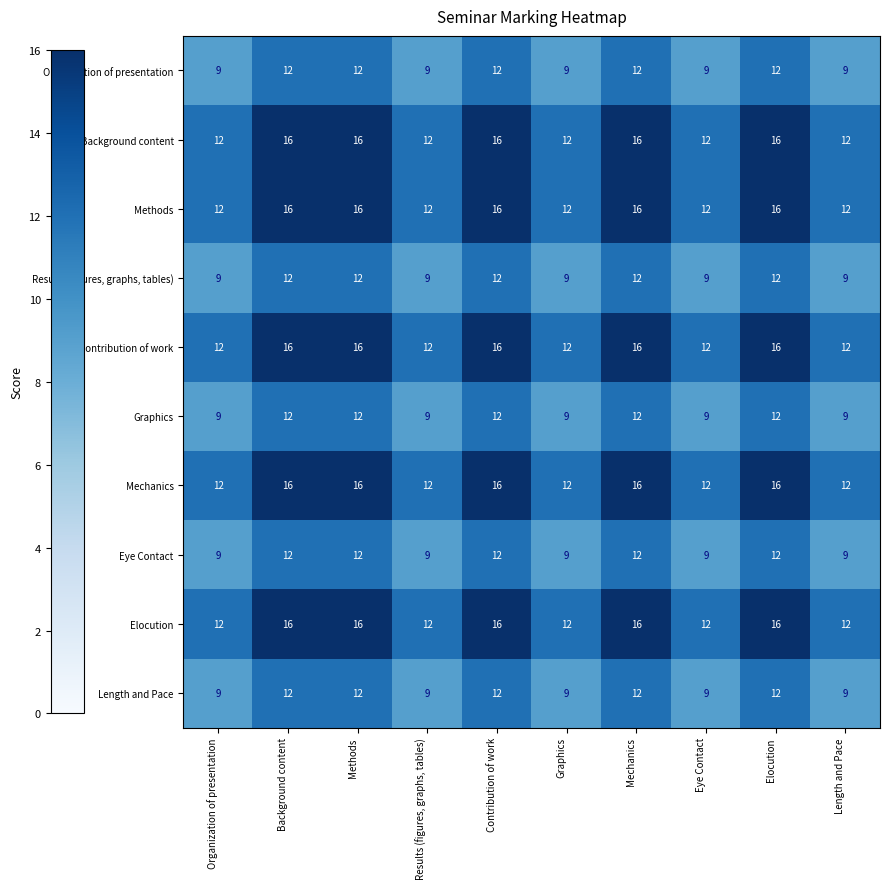

What is the difference between the maximum and minimum values in the Elocution series?

4